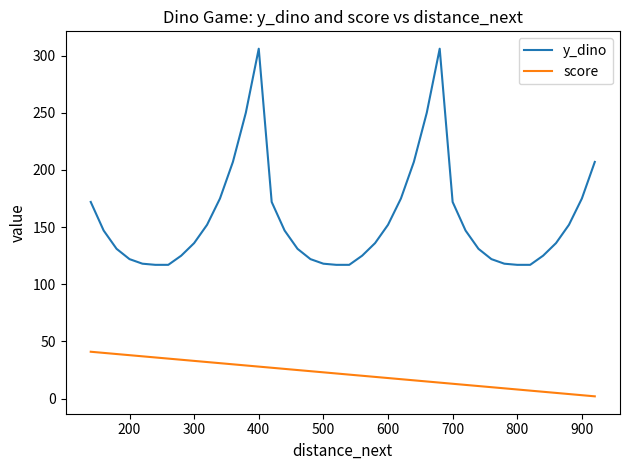

True or false: score and y_dino cross at least once.

False